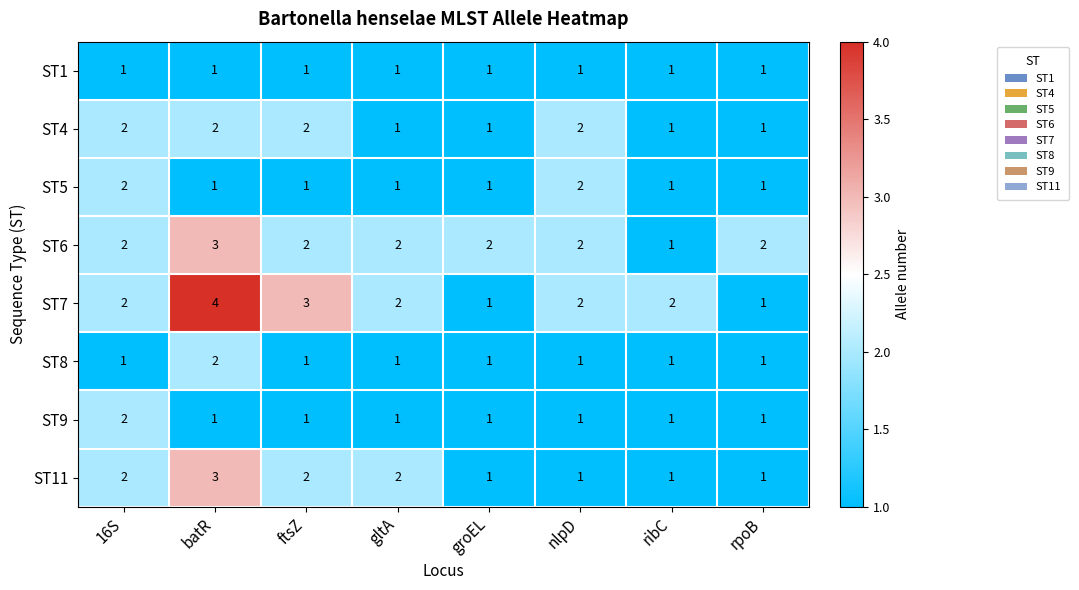

What is the total value across all series at ribC?

9